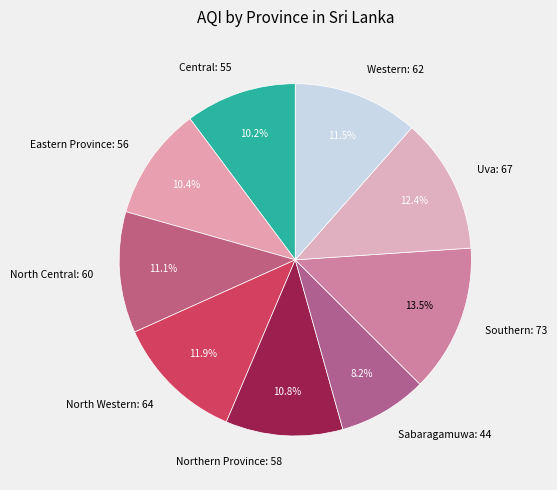

Combined, do Western and Central account for over 50%?

No